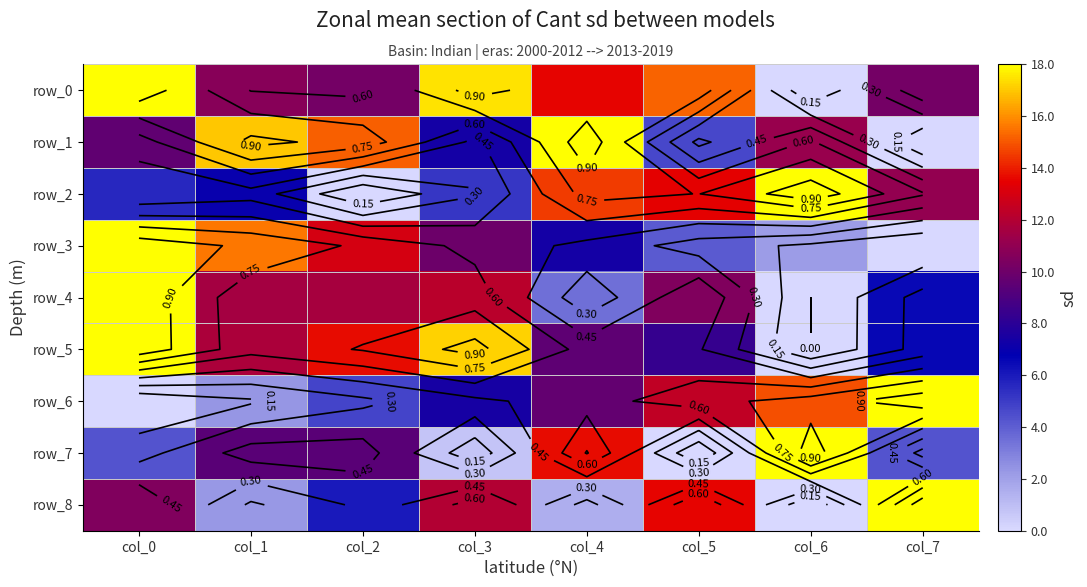

True or false: row_8 has a value of 0.6 at col_0.

True